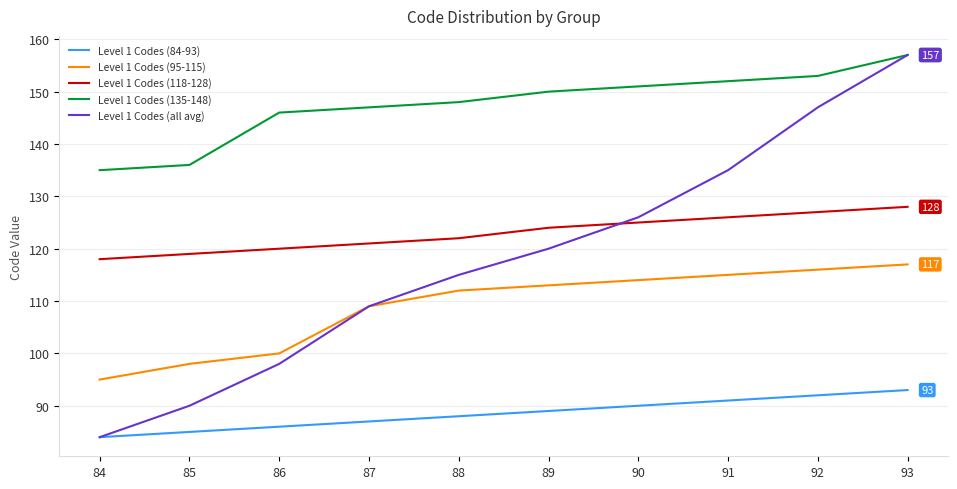

At which category is the sum across all series the highest?

93